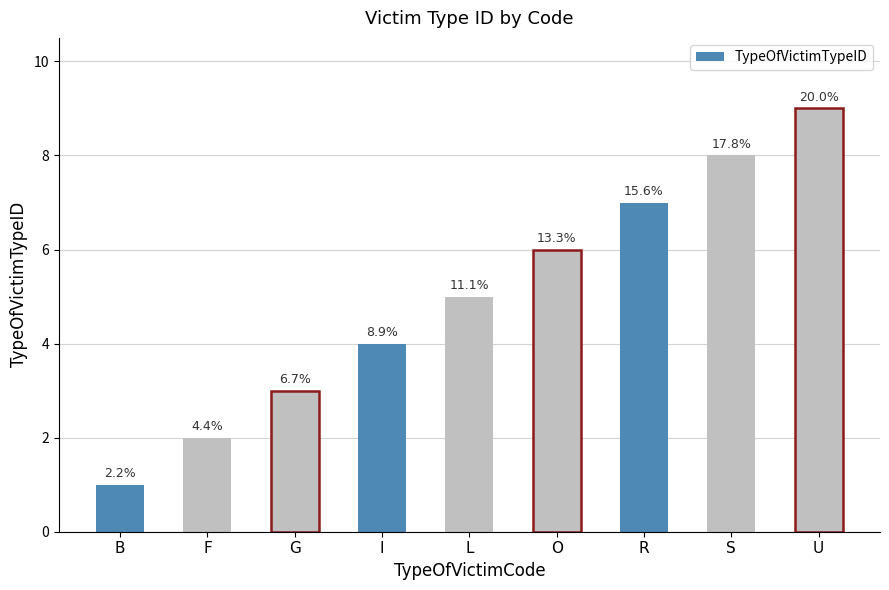

Does the chart contain any negative values?

No